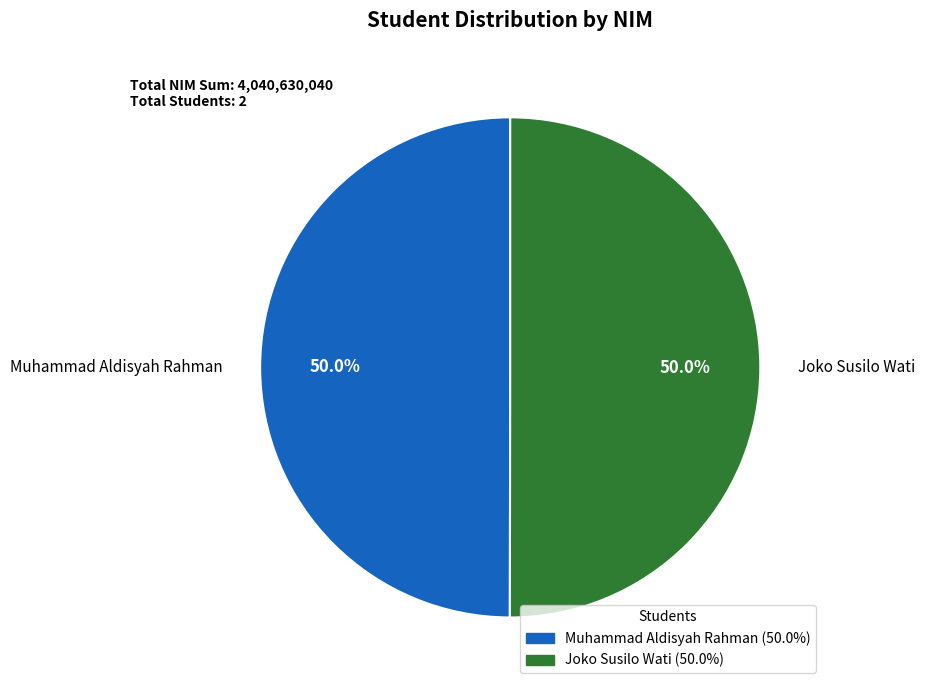

To the nearest percent, what percentage of the pie is Joko Susilo Wati?

50%